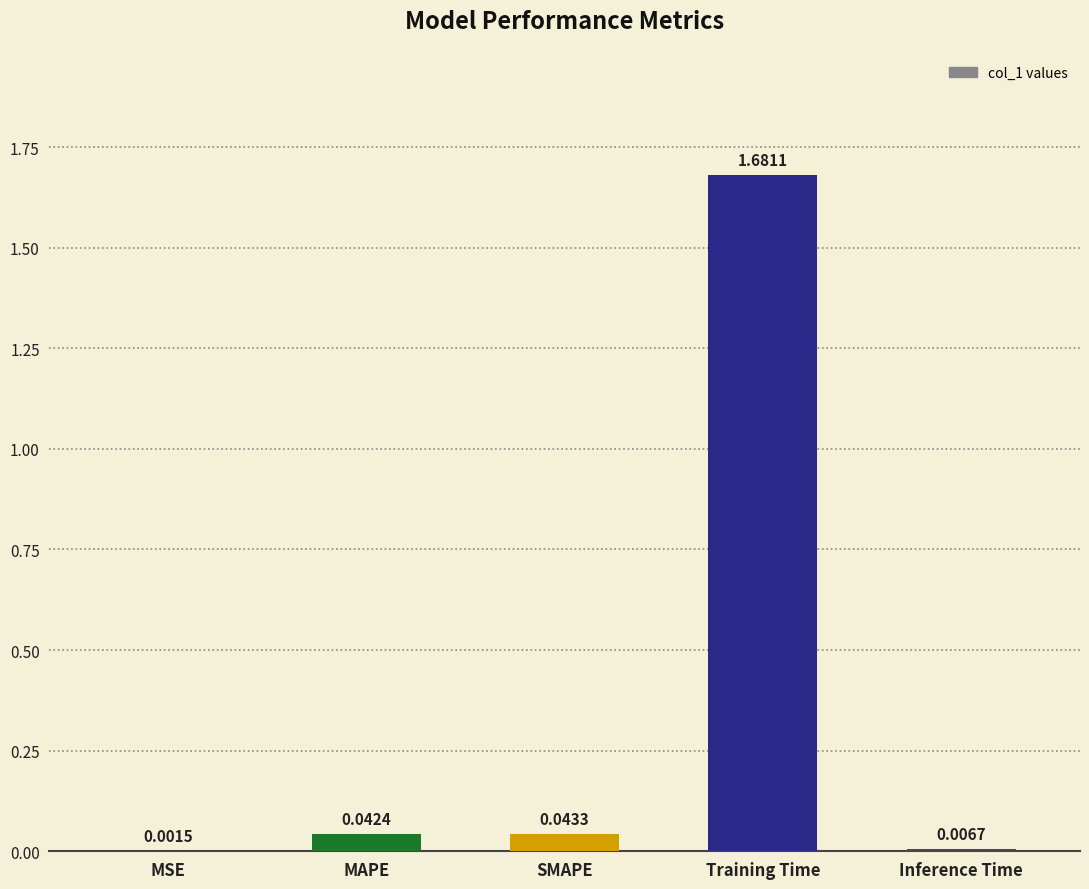

Which category has the highest value across all series?

Training Time